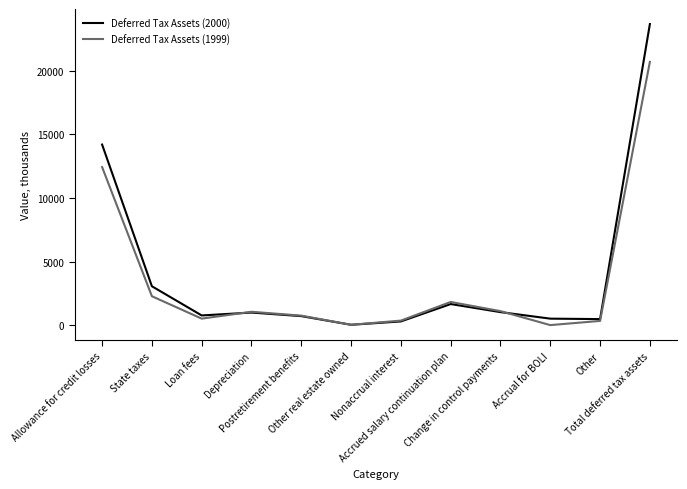

What are all the series names shown in the legend?

Deferred Tax Assets (2000), Deferred Tax Assets (1999)